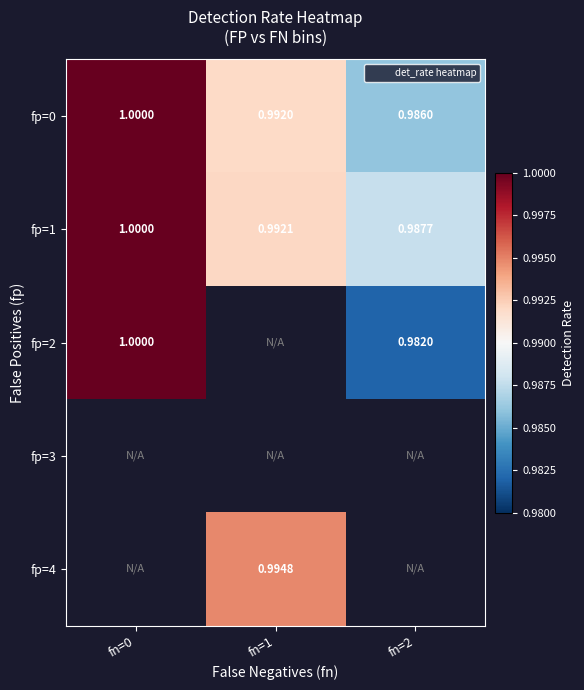

What is the maximum value for fp=2?

1.0